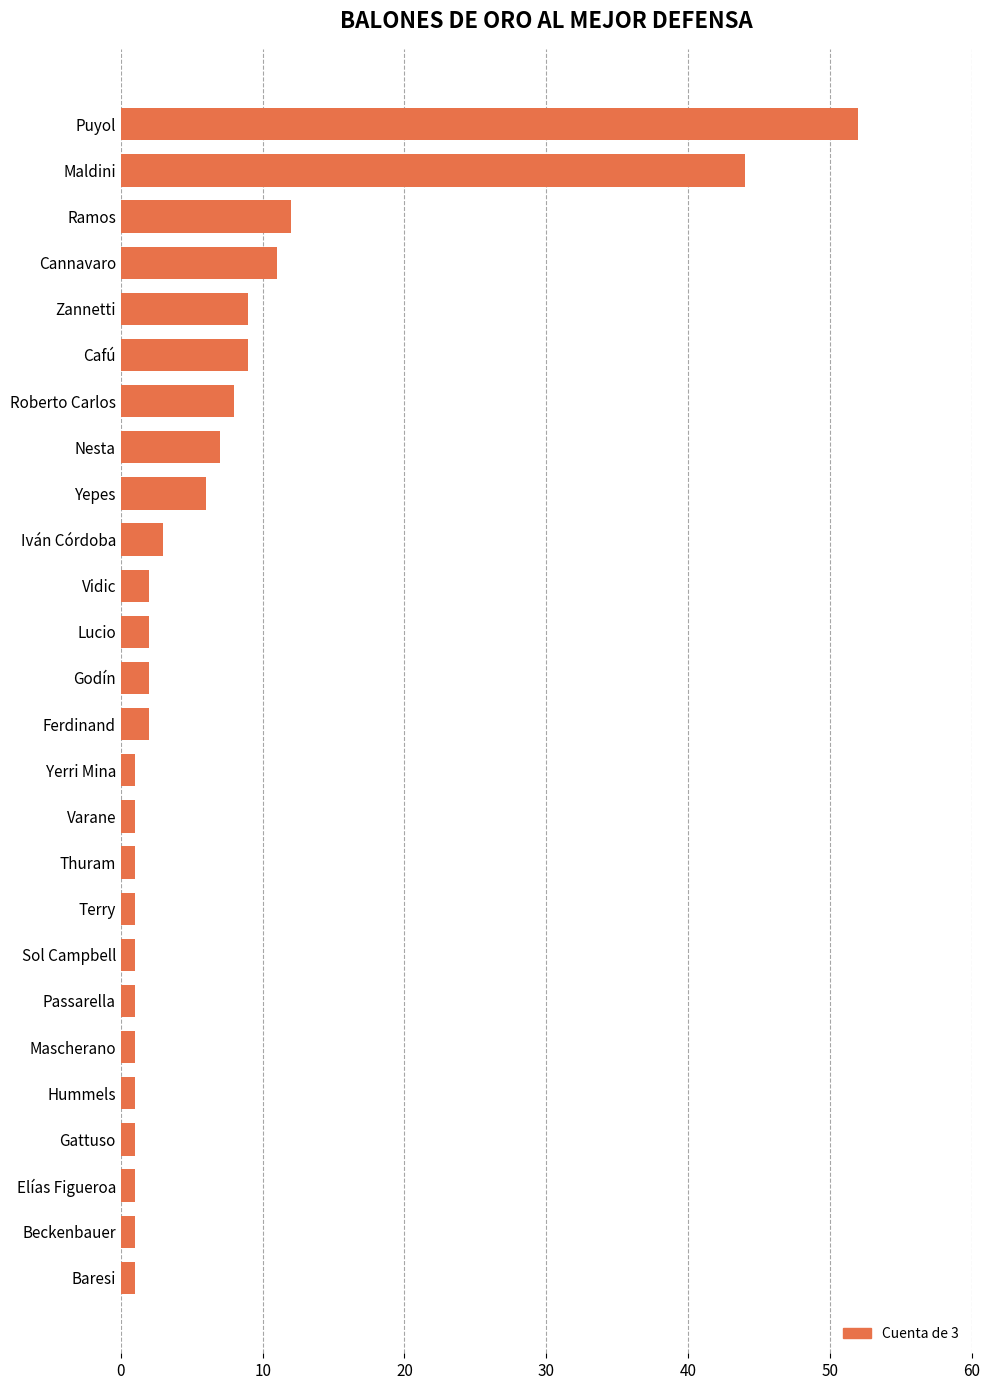

Reading bottom to top, transcribe all the data shown in this chart.

1	1	1	1	1	1	1	1	1	1	1	1	2	2	2	2	3	6	7	8	9	9	11	12	44	52